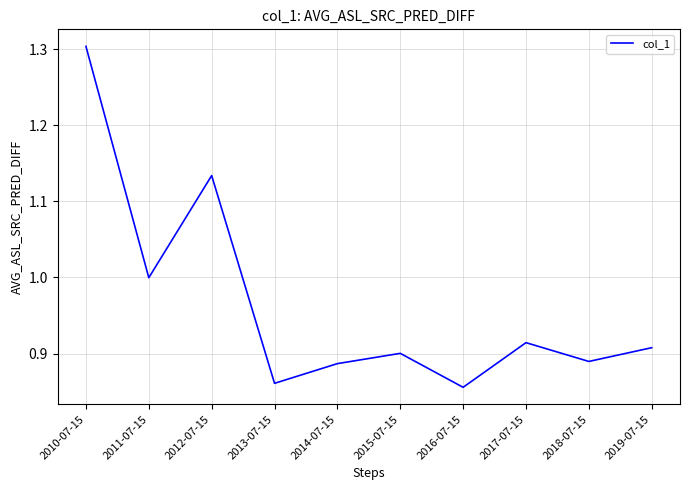

Does the chart have visible grid lines?

Yes